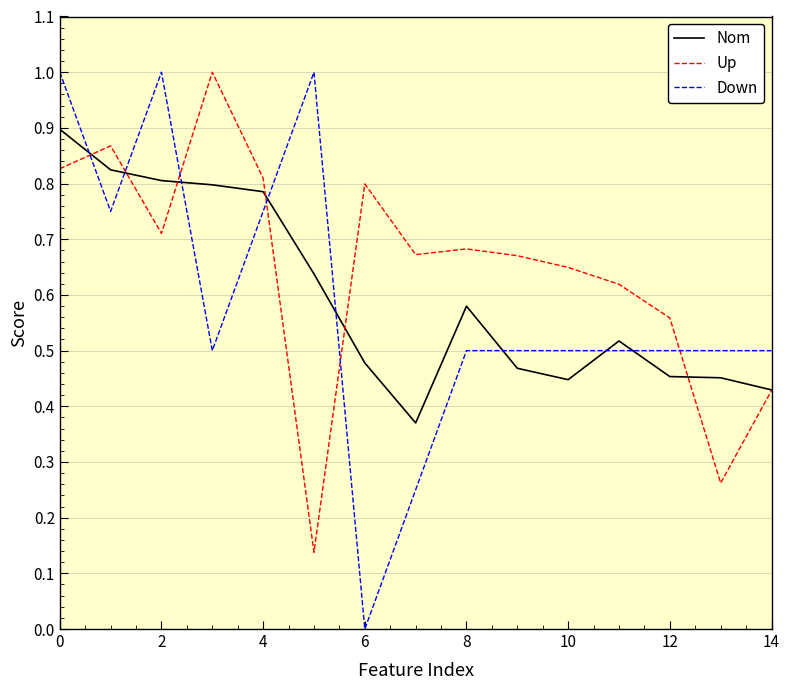

Is it true that Up equals 0.8 at 4?

True